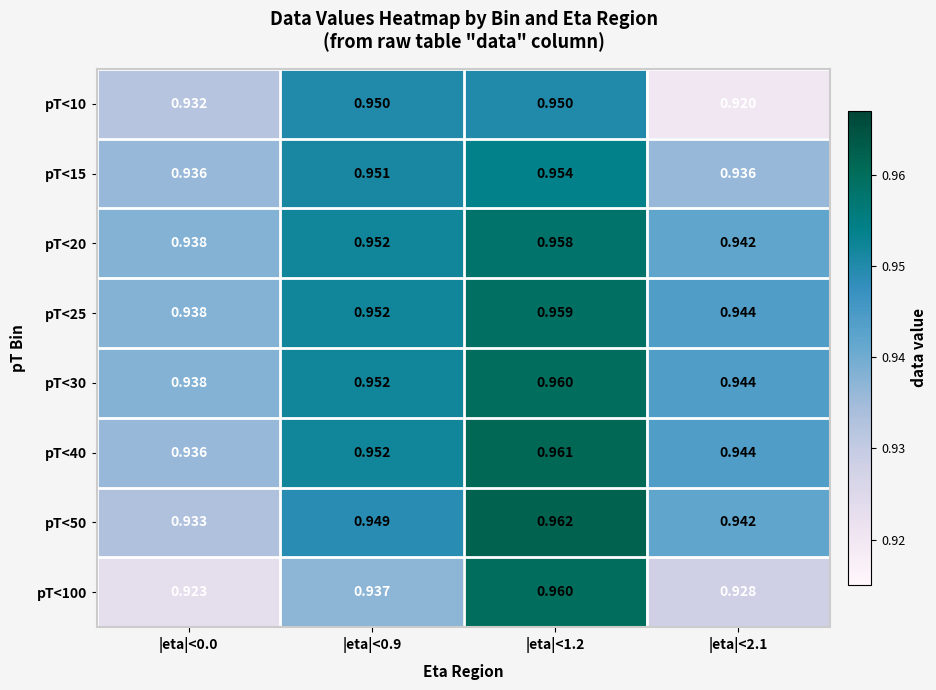

Is the value of pT<25 at |eta|<1.2 greater than the value of pT<40 at |eta|<2.1?

Yes